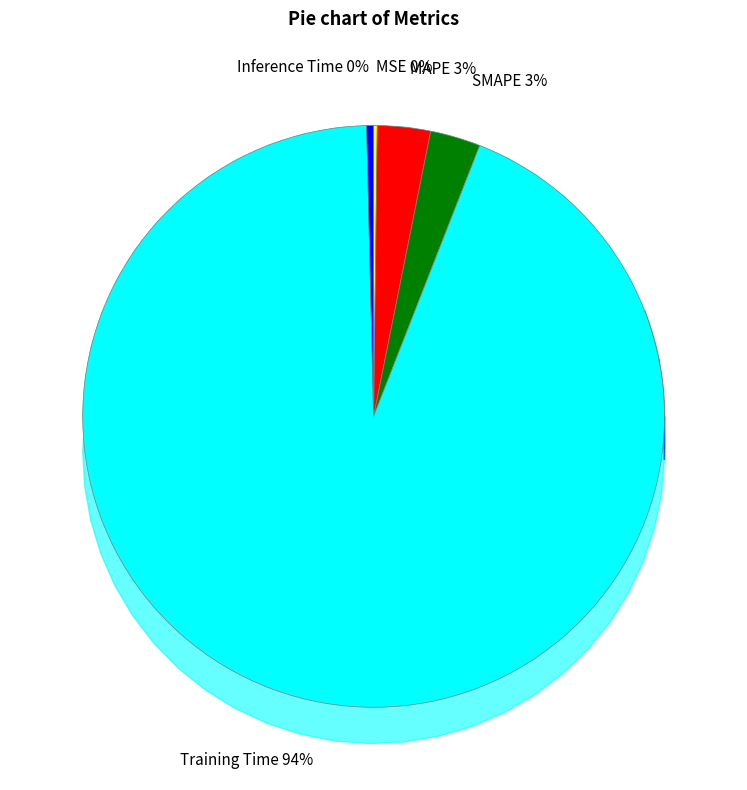

To the nearest percent, what portion does MAPE represent?

3%